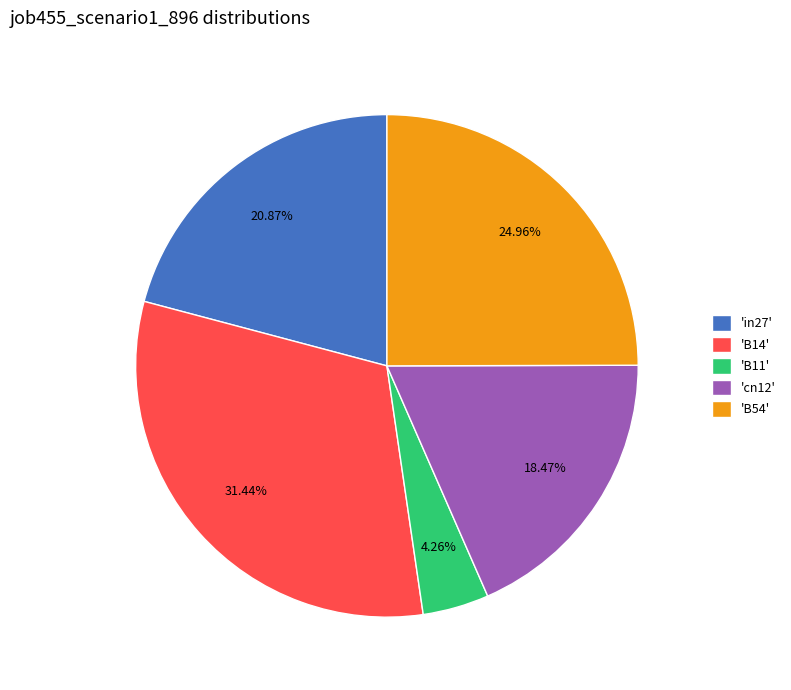

How many segments does this pie chart have?

5